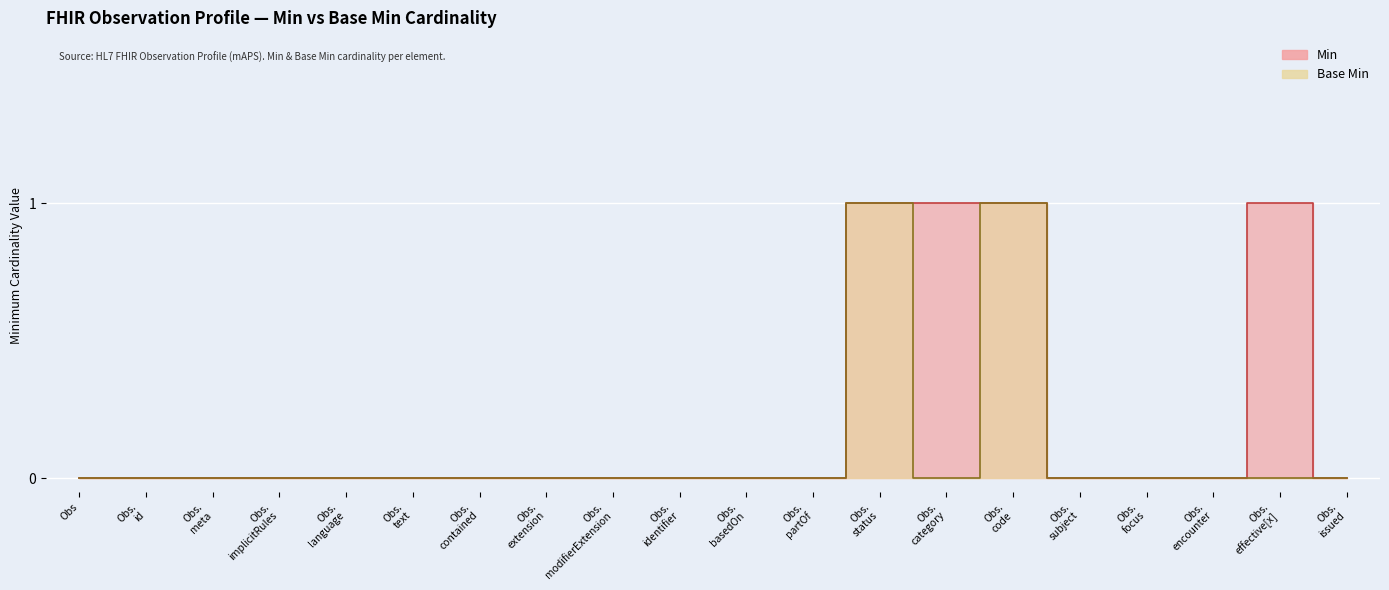

The value of Min at Obs. status is 1. True or false?

True